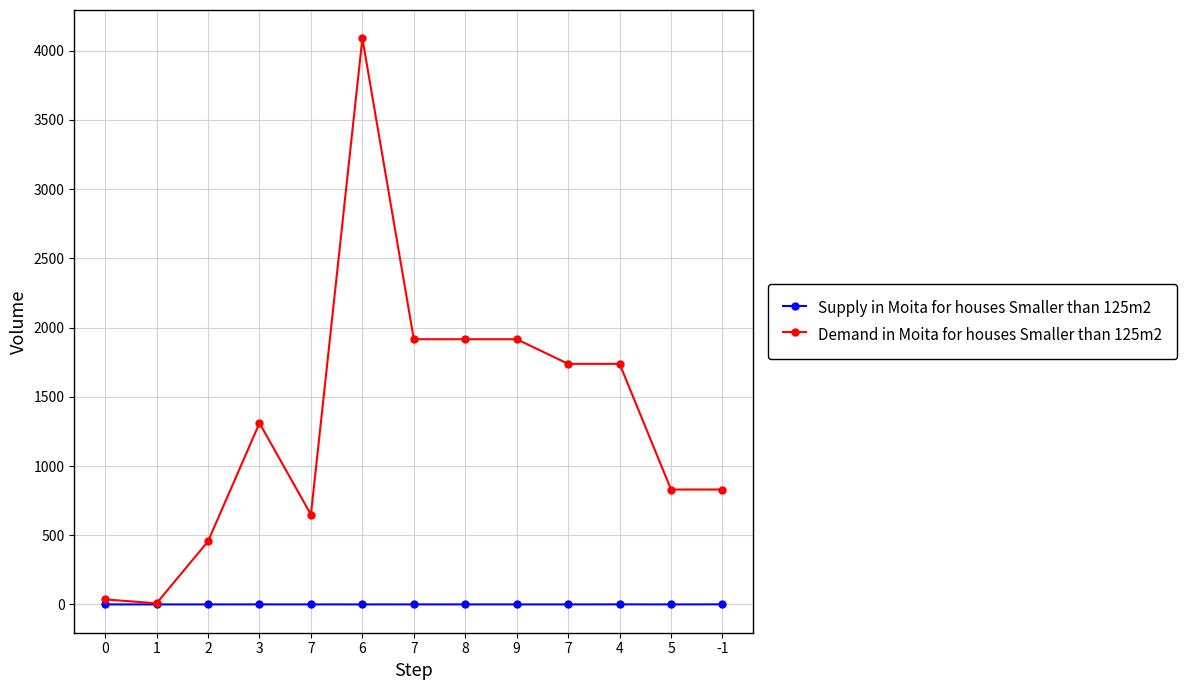

Rank the series by their average value, from lowest to highest.

Supply in Moita for houses Smaller than 125m2, Demand in Moita for houses Smaller than 125m2